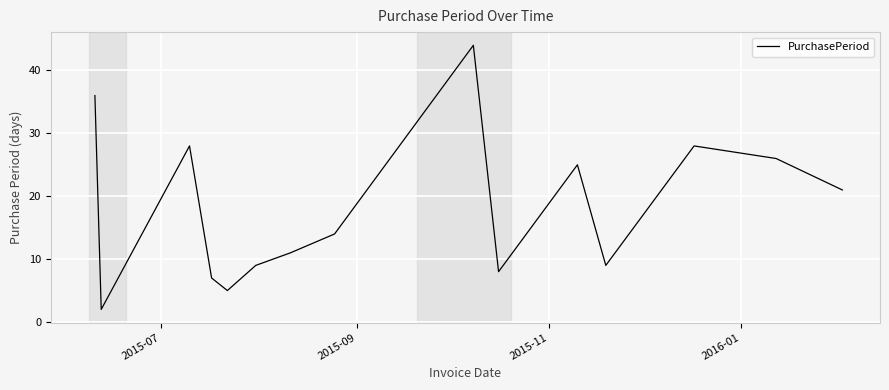

What is the greatest value displayed?

44